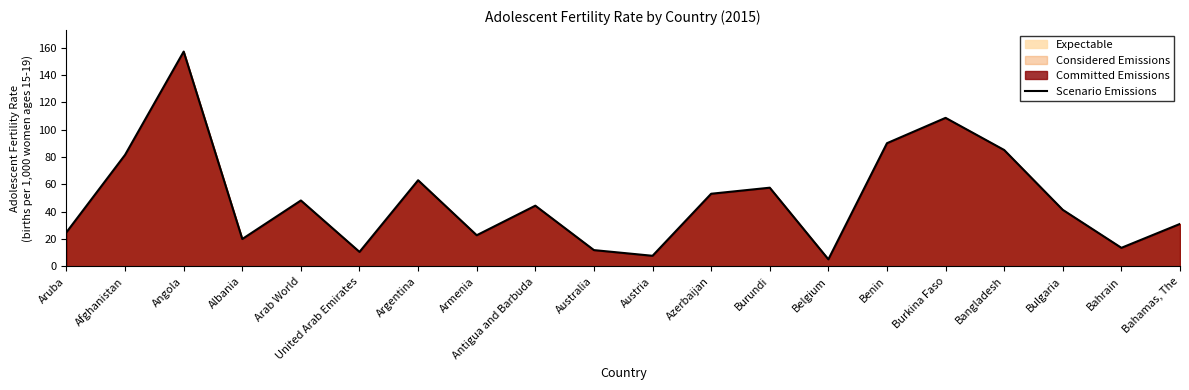

Does the chart have visible grid lines?

No